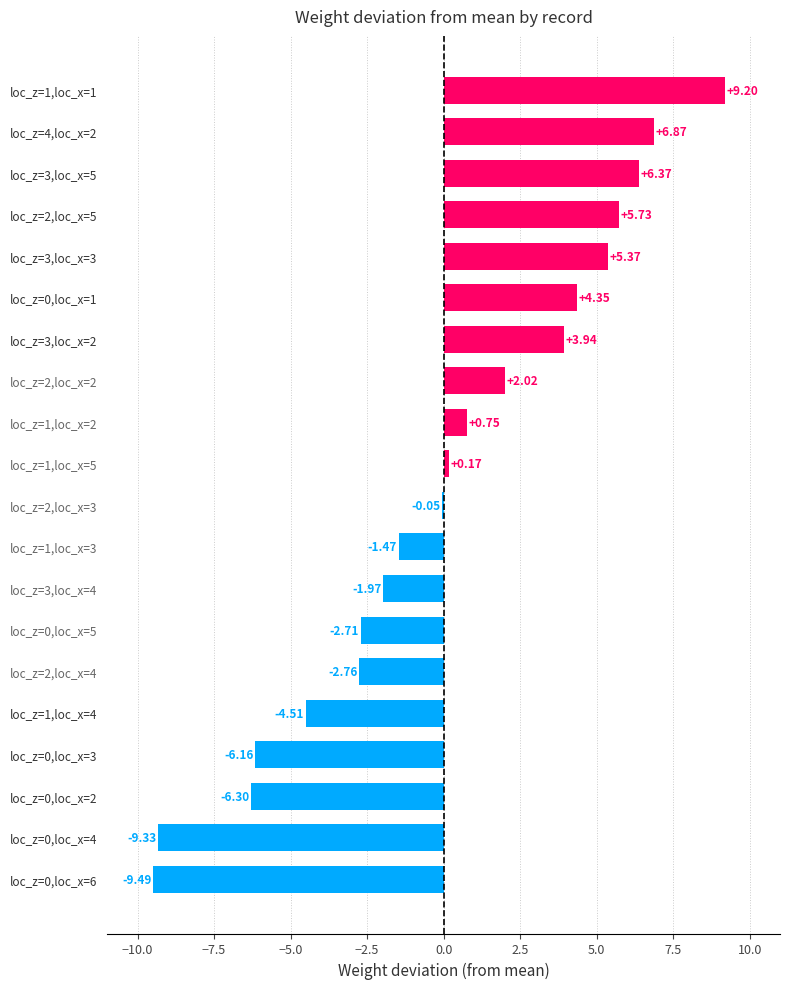

What is the sum of the values at loc_z=3,loc_x=5 and loc_z=4,loc_x=2?

13.2